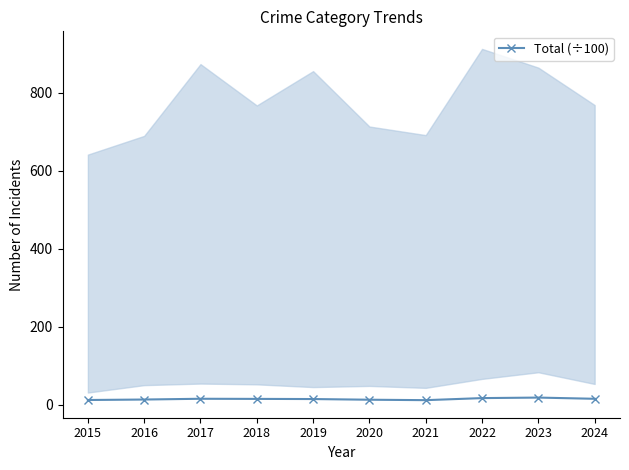

Reading right to left, transcribe all the data shown in this chart.

15.0	18.1	16.8	11.5	12.6	14.3	14.7	15.1	13.1	11.9